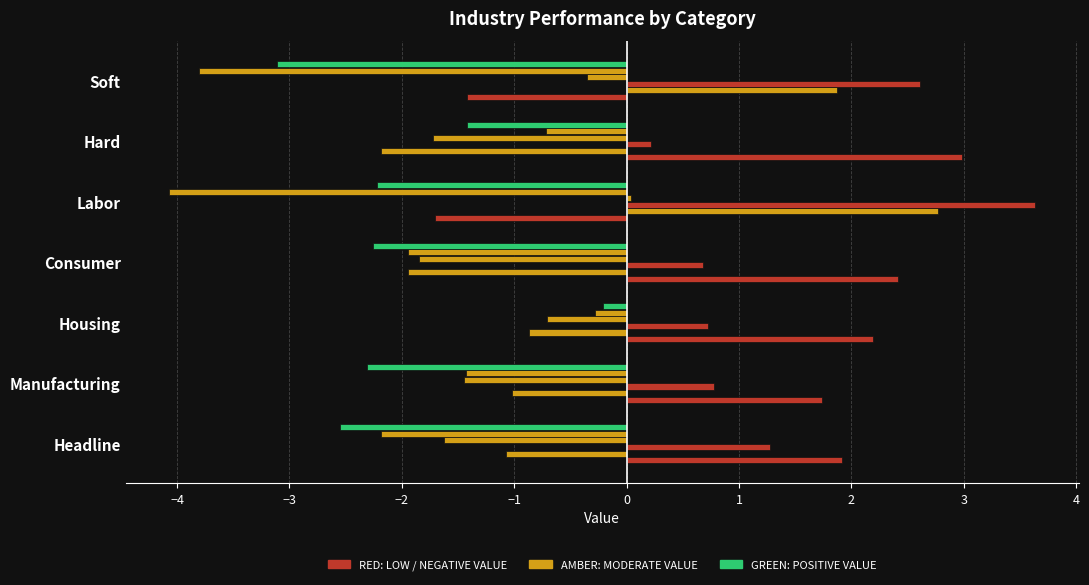

True or false: 农林牧渔(申万) has a value of 3.1 at Headline.

False